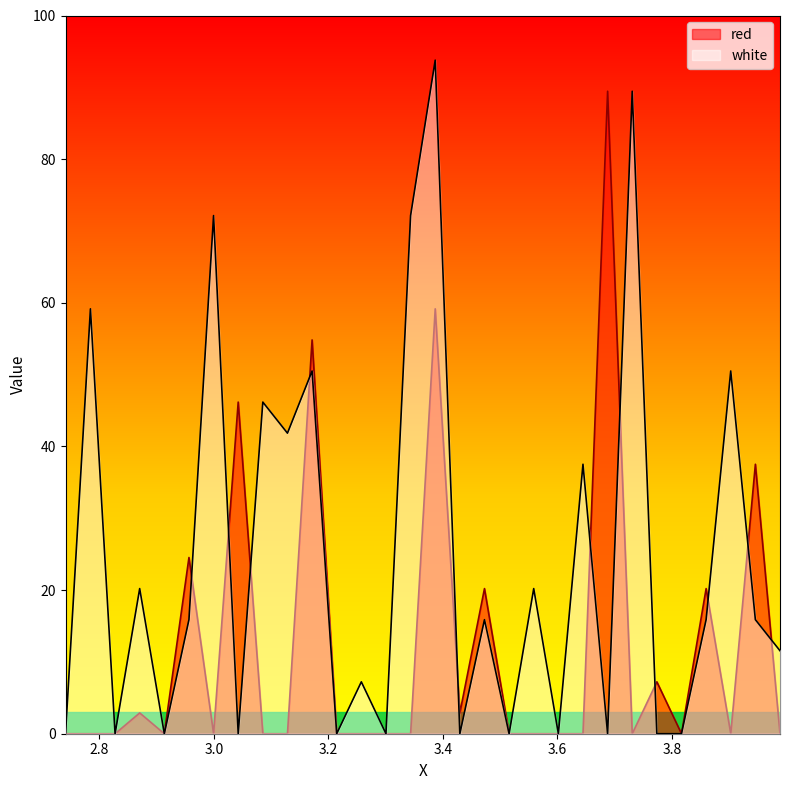

True or false: white has more than 0 points higher than both neighbors.

True